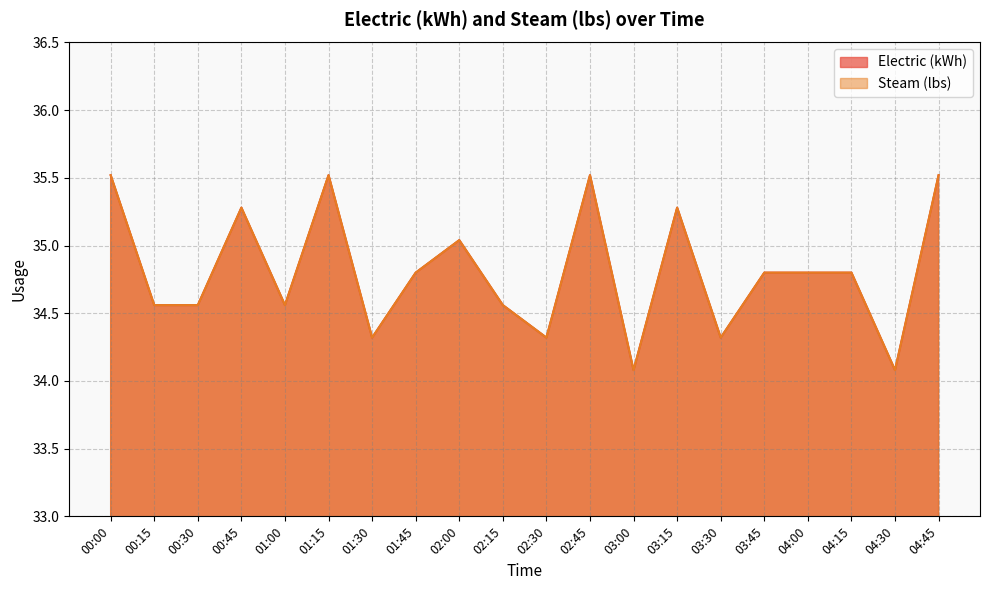

What is the total value across all series at 00:30?

69.1